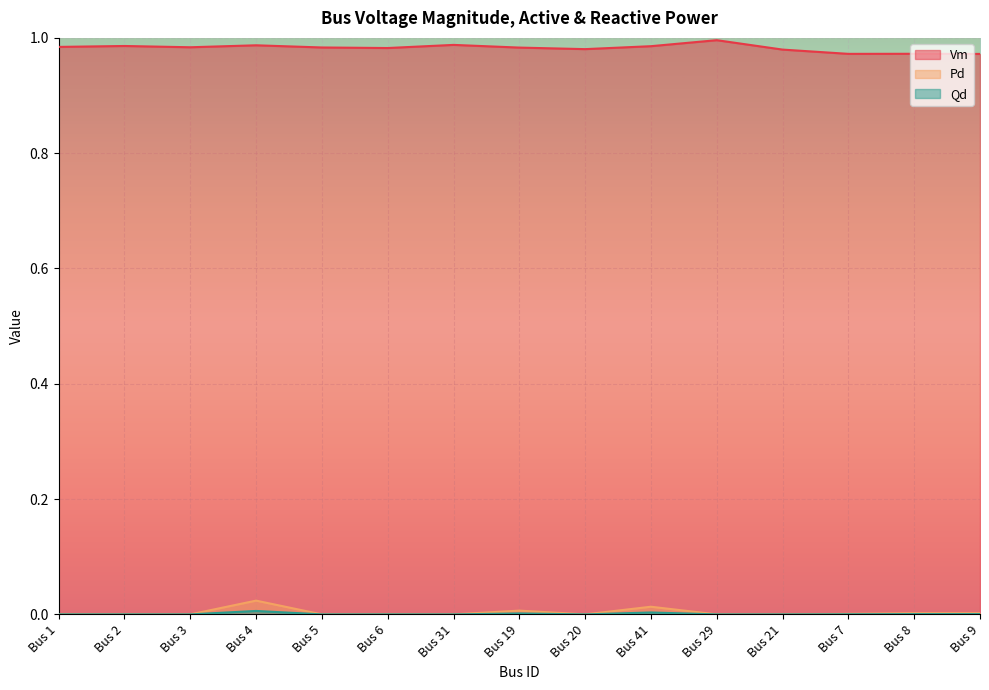

List the series in order of their peak value, highest first.

Vm, Pd, Qd